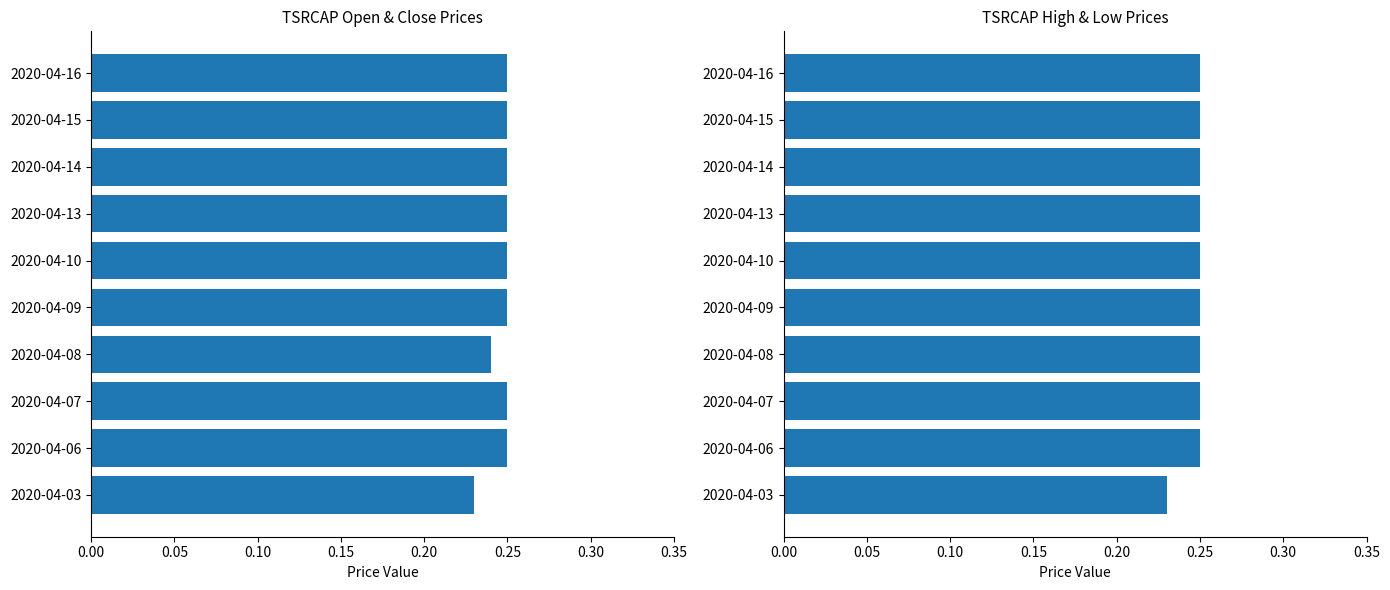

How many bars are there in total?

20